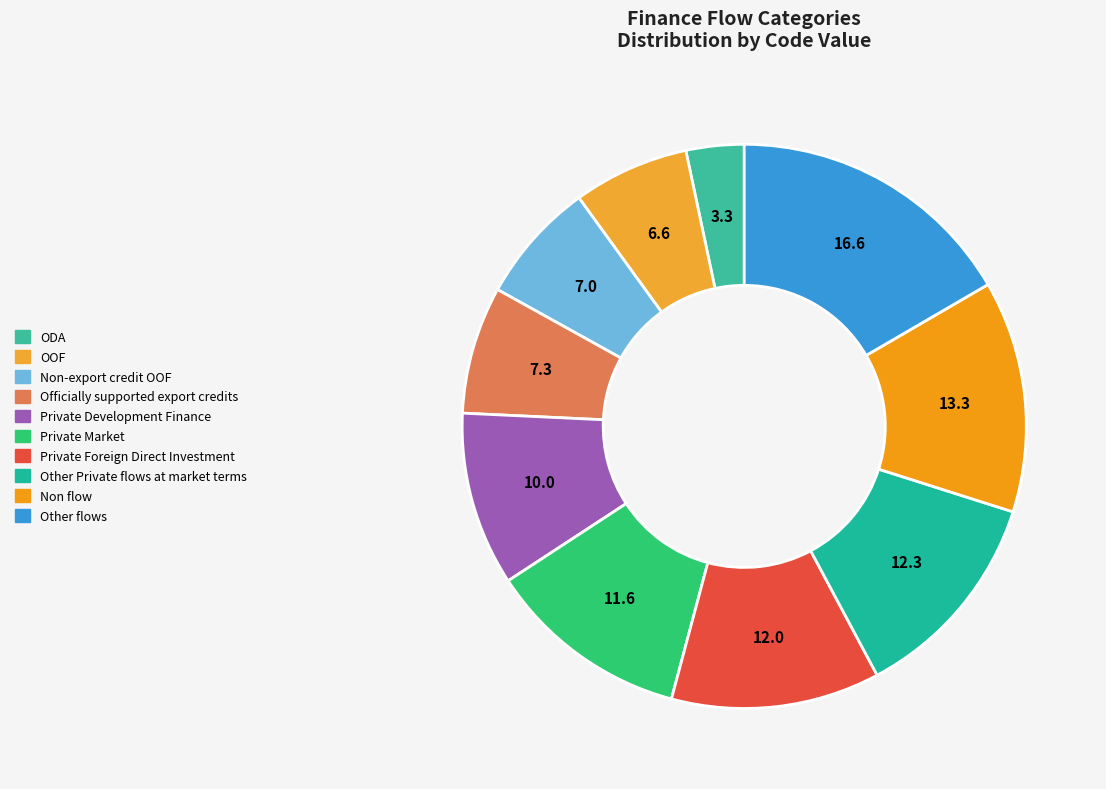

Which slice is the largest?

Other flows